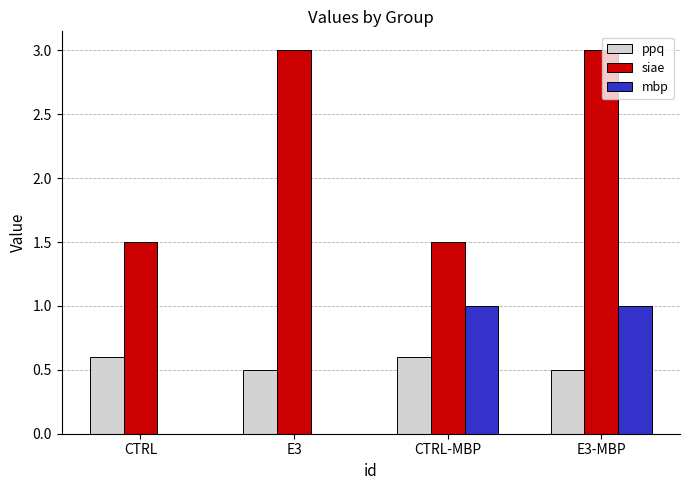

What is the maximum value for mbp?

1.0